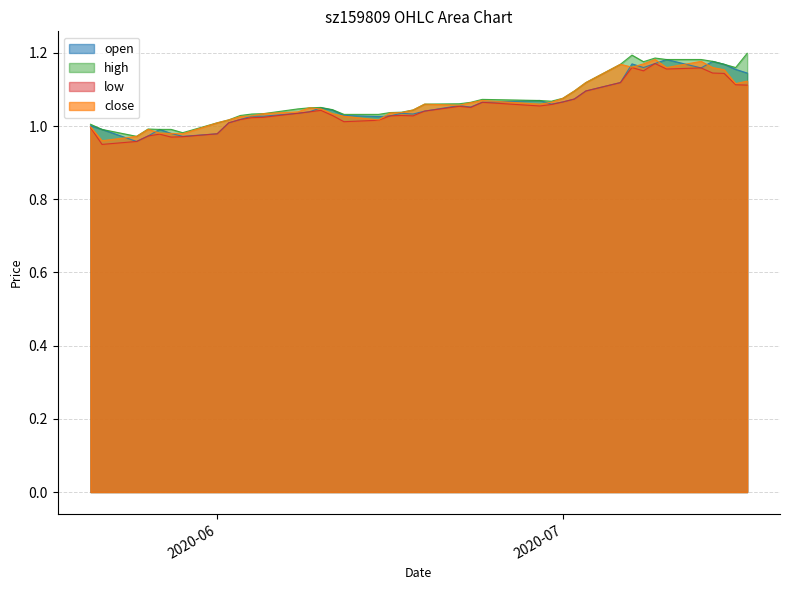

What is the value of the low point at the 29th from the left?

1.1